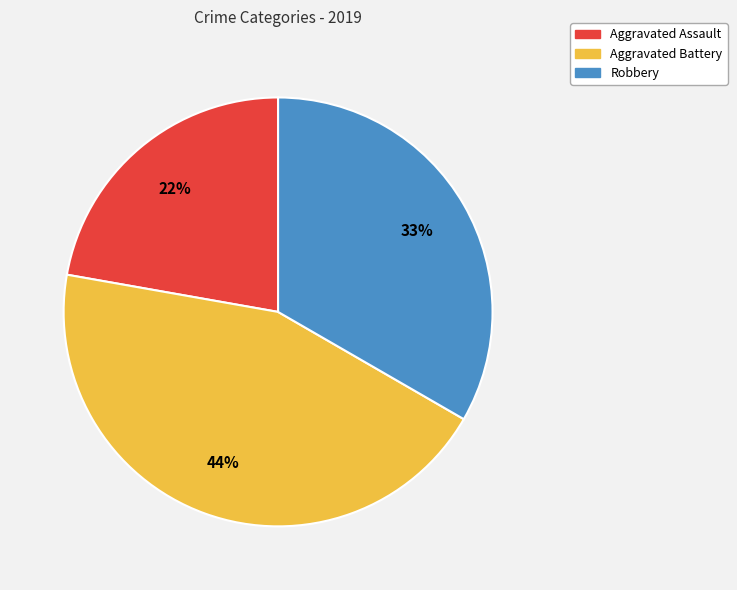

Count the number of slices in the pie.

3